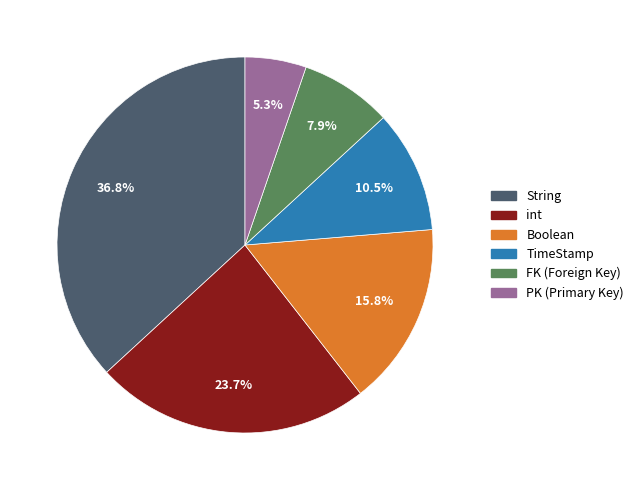

Rank the categories by value from lowest to highest.

PK, FK, TimeStamp, Boolean, int, String